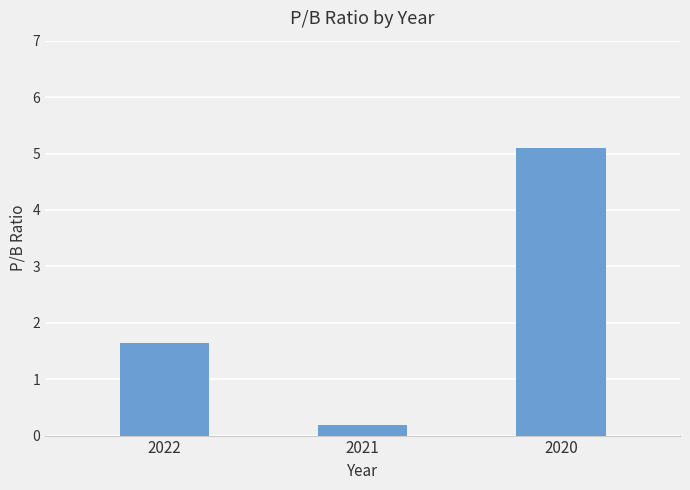

At which label is the value closest to 2?

2022